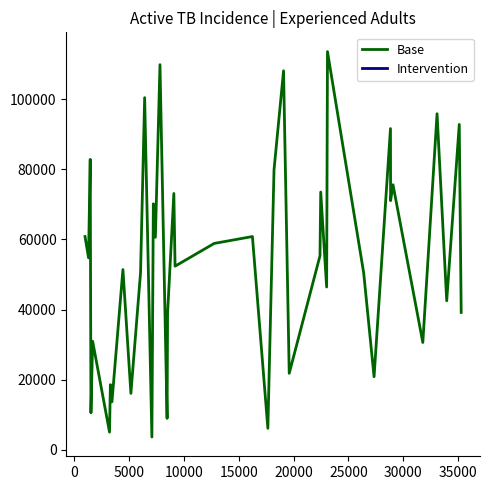

What is the smallest value displayed?

3648